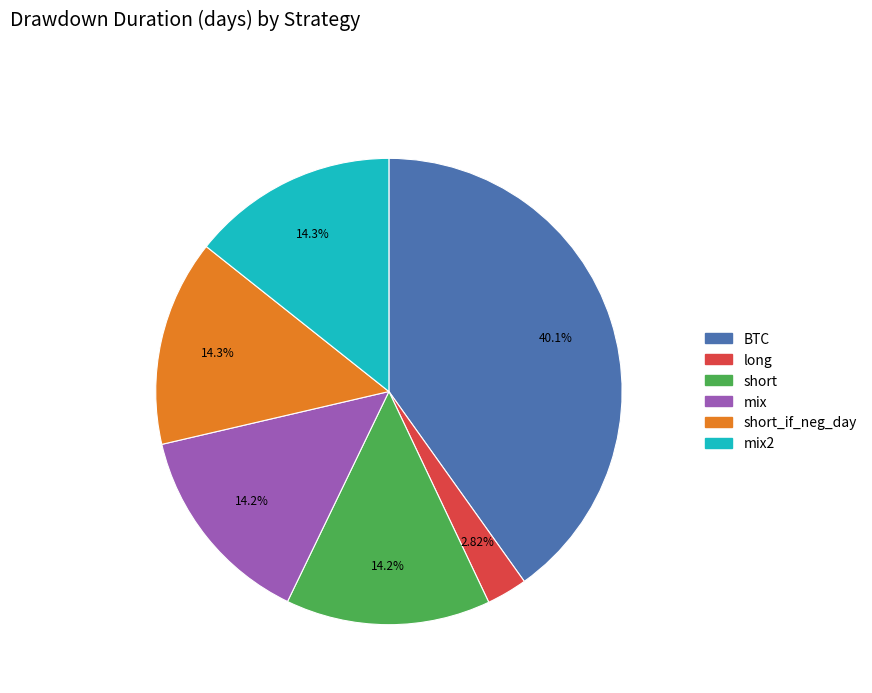

Is there any slice that represents more than half of the pie?

No